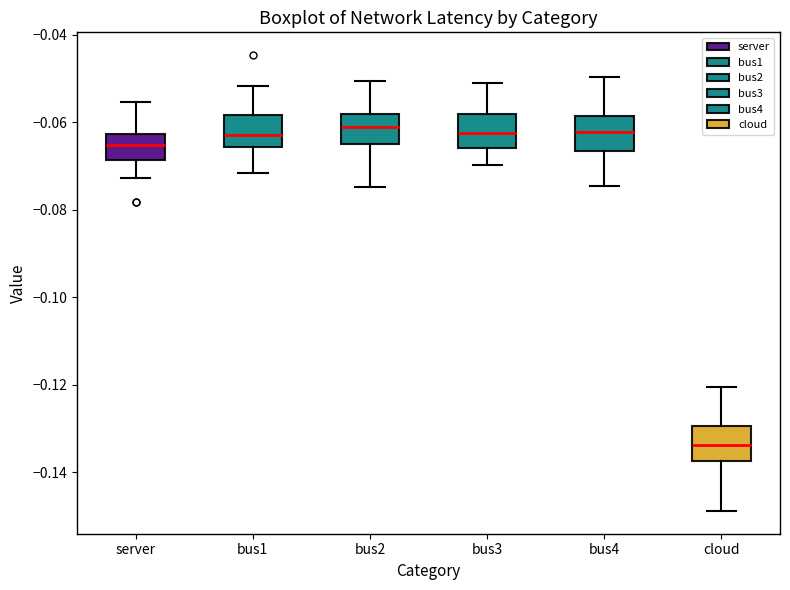

Where does the upper whisker of the box for bus1 end on the y-axis? The values are not printed on the chart, so give them approximately, as read against the axis.

-0.052